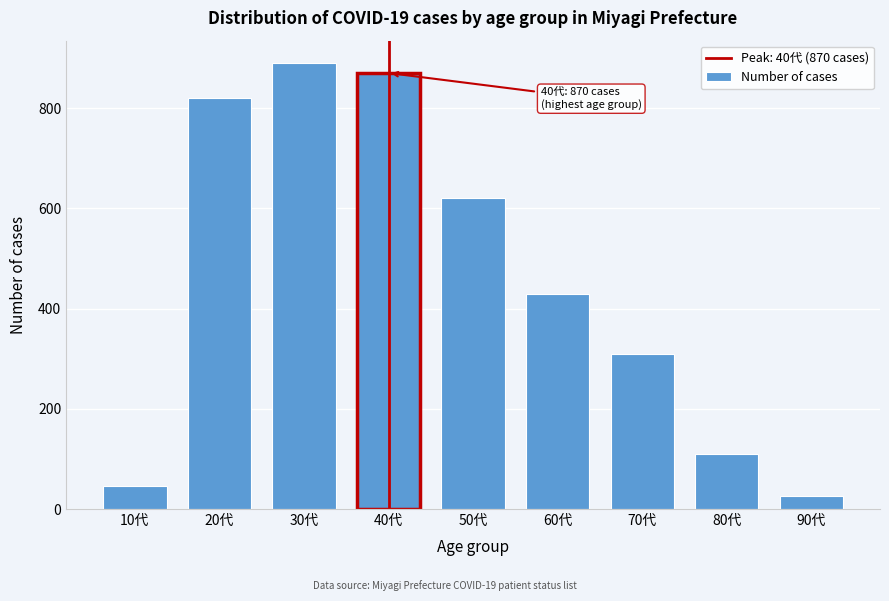

Reading left to right, what are all the values shown in this chart?

10代=45	20代=820	30代=890	40代=870	50代=620	60代=430	70代=310	80代=110	90代=25